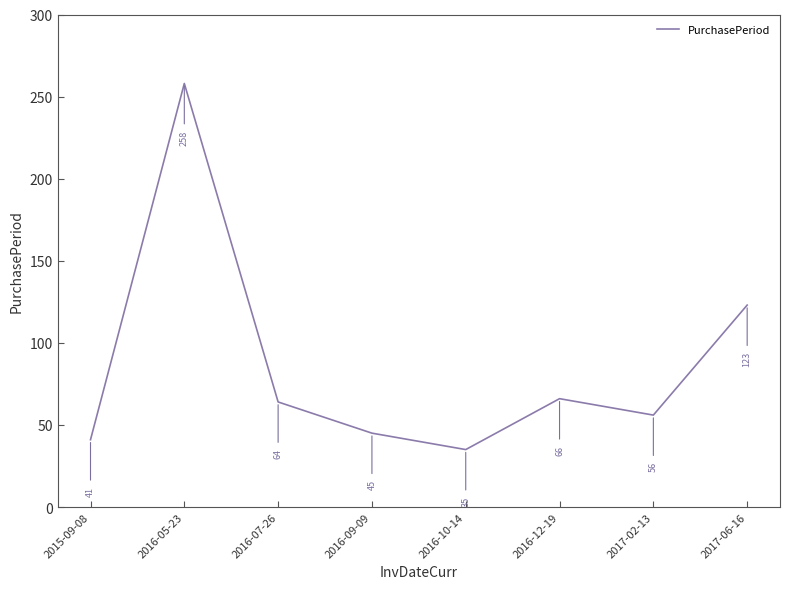

What is the sum of all values?

688